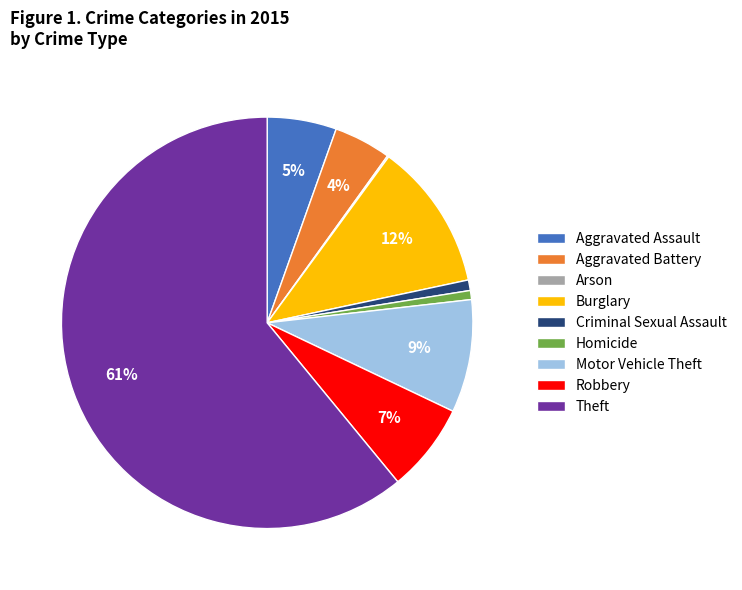

The Robbery slice represents 7% of the pie. True or false?

True